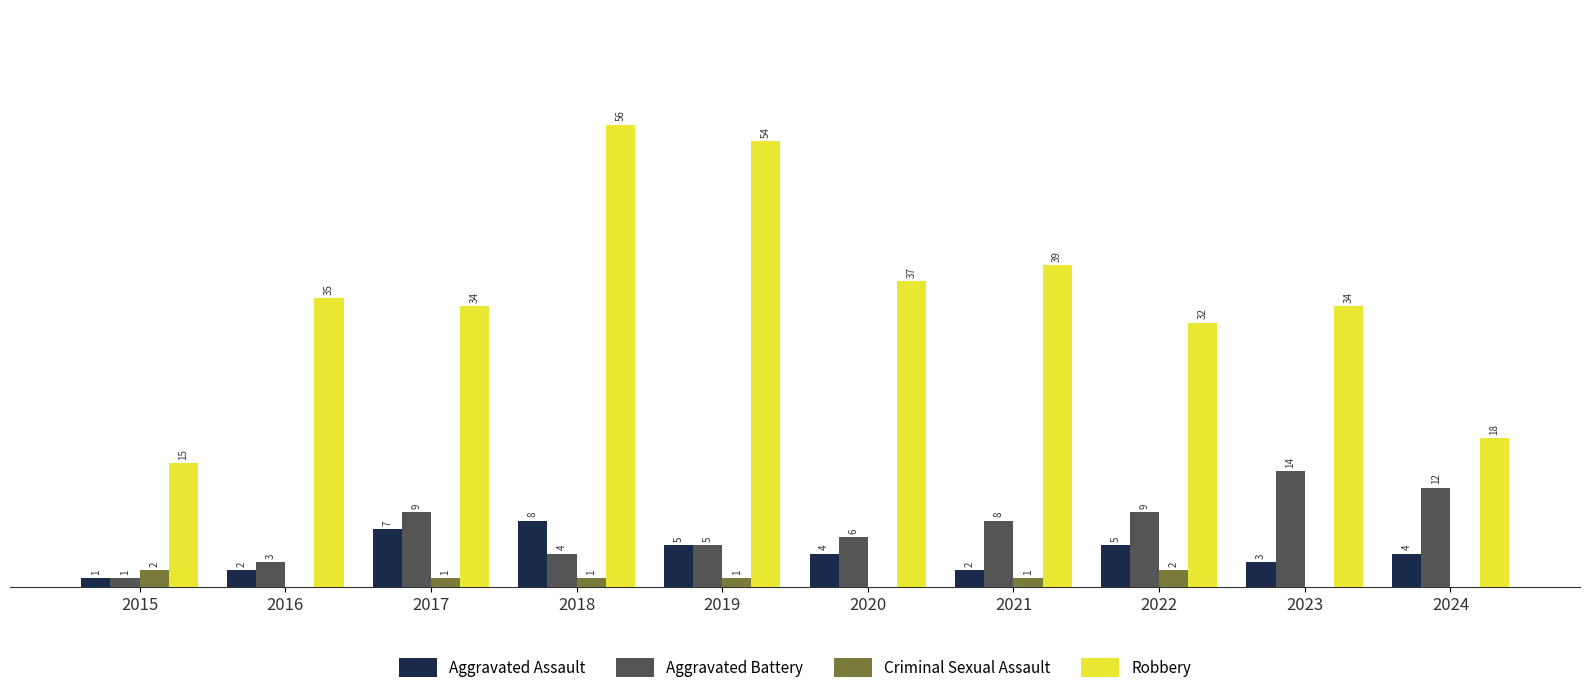

Is the value of Aggravated Battery at 2018 greater than the value of Criminal Sexual Assault at 2017?

Yes